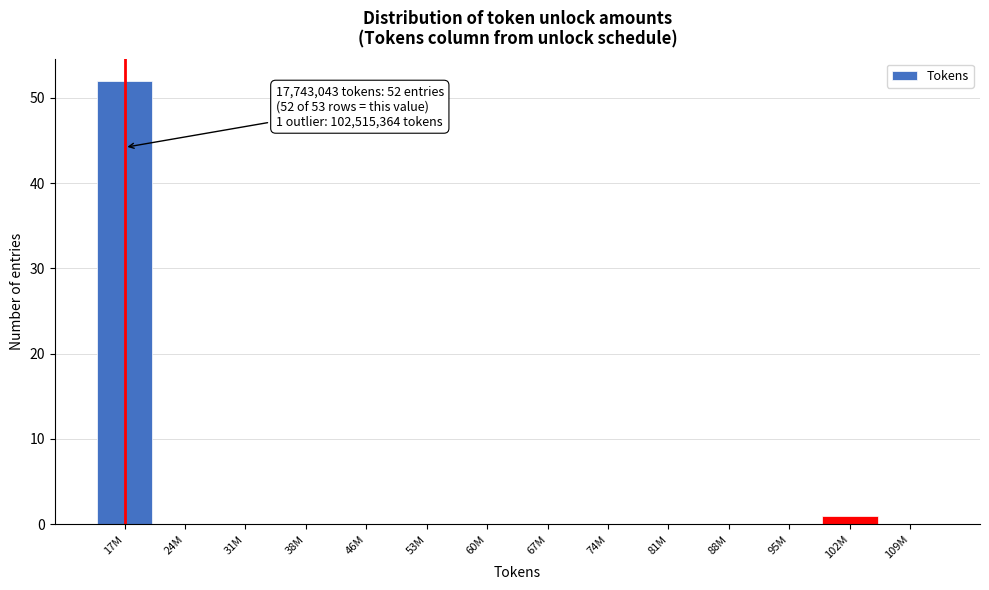

Reading right to left, what are all the values shown in this chart?

109M=0	102M=1	95M=0	88M=0	81M=0	74M=0	67M=0	60M=0	53M=0	46M=0	38M=0	31M=0	24M=0	17M=52